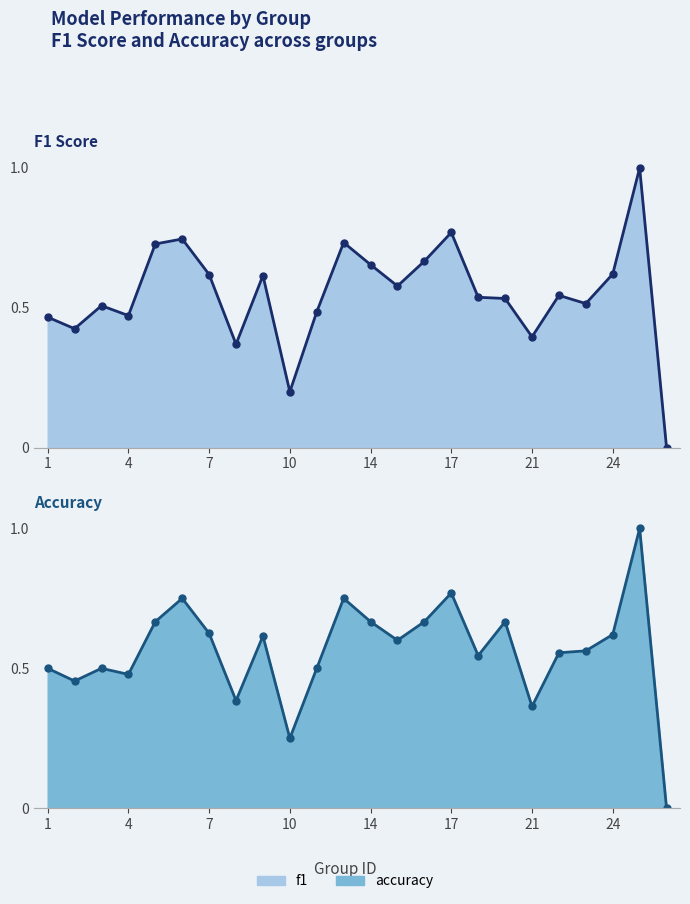

How many intersections are there between accuracy and f1?

6